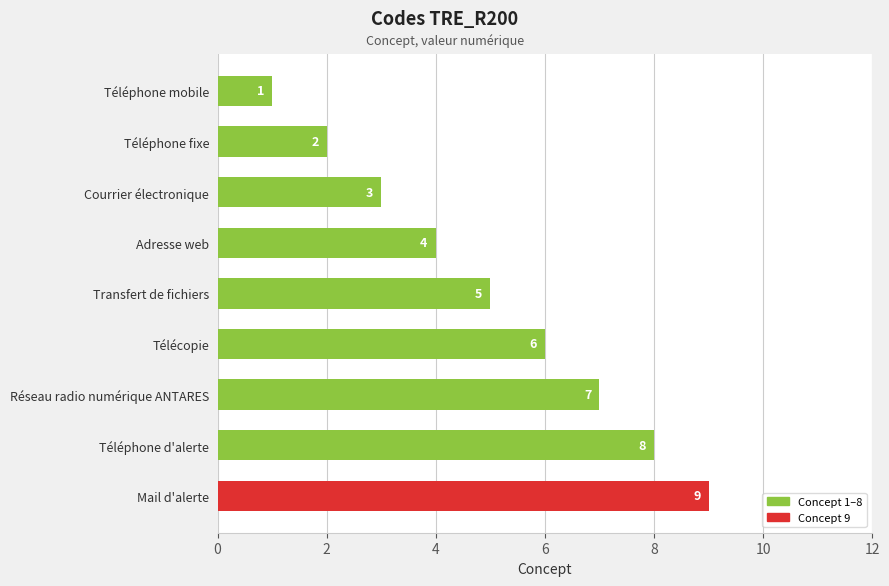

List the labels in order of value, smallest first.

Téléphone mobile, Téléphone fixe, Courrier électronique, Adresse web, Transfert de fichiers, Télécopie, Réseau radio numérique ANTARES, Téléphone d'alerte, Mail d'alerte